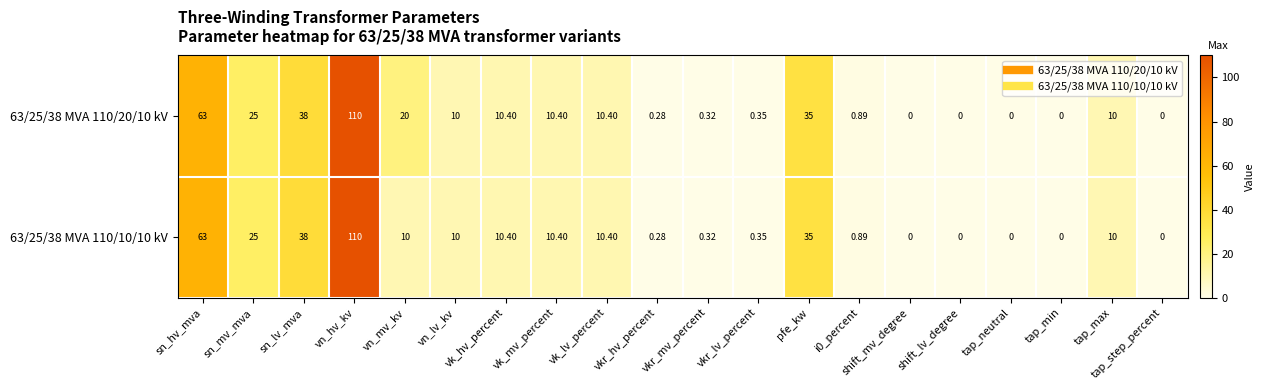

At which category is the sum across all series the highest?

vn_hv_kv